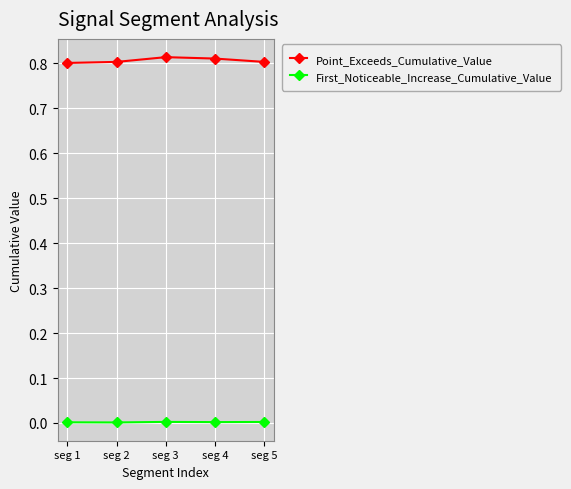

Rank the series by their maximum value, from lowest to highest.

First_Noticeable_Increase_Cumulative_Value, Point_Exceeds_Cumulative_Value